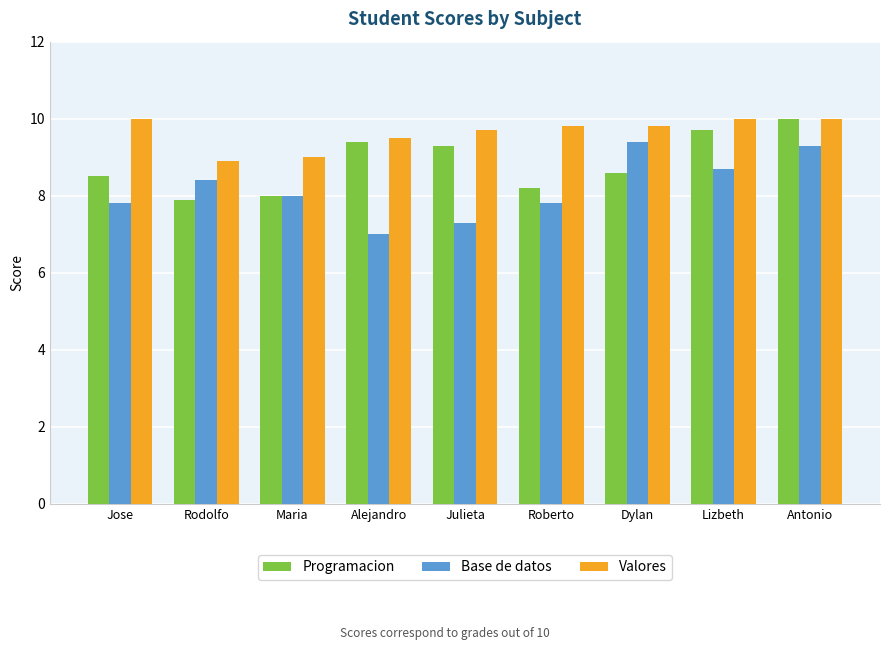

What is the value of the Valores bar at the 5th from the left?

9.7